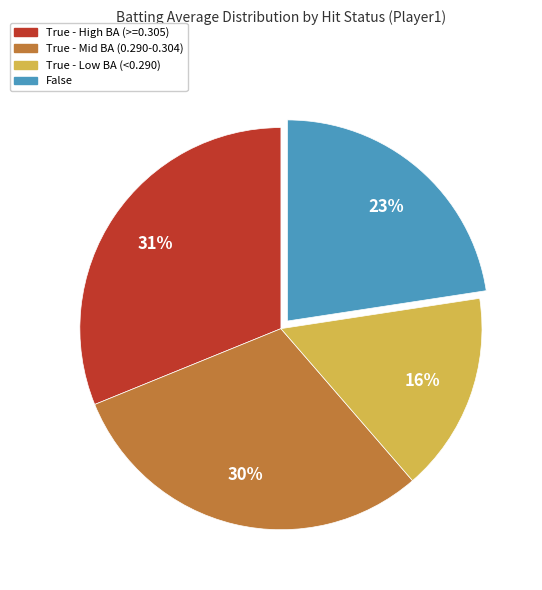

To the nearest percent, what is the difference between the largest and smallest slice percentages?

15%